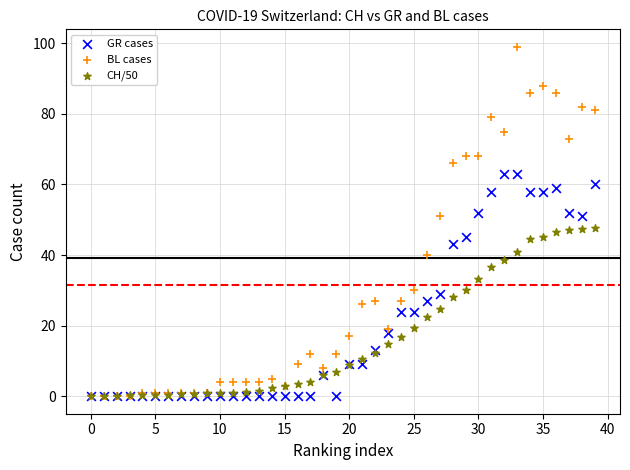

What are all the series names shown in the legend?

GR cases, BL cases, CH/50